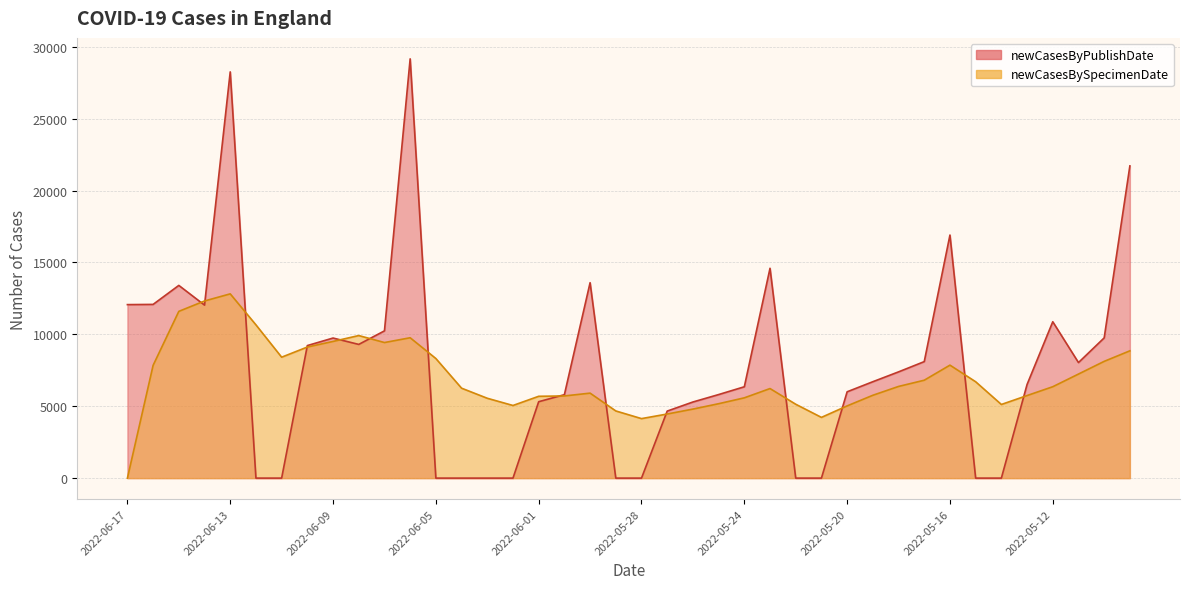

Where do newCasesByPublishDate and newCasesBySpecimenDate first cross each other?

2022-06-15 and 2022-06-14